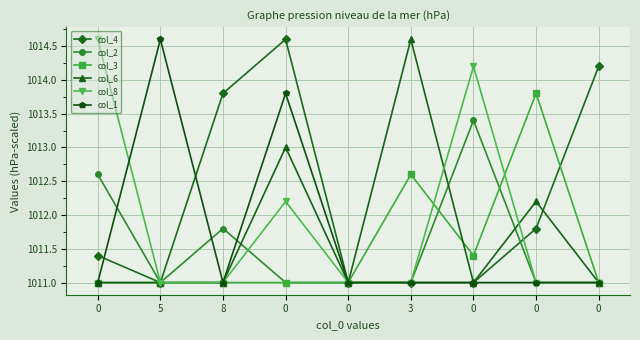

Rank the categories by col_3 value from highest to lowest.

0, 3, 0, 0, 5, 8, 0, 0, 0